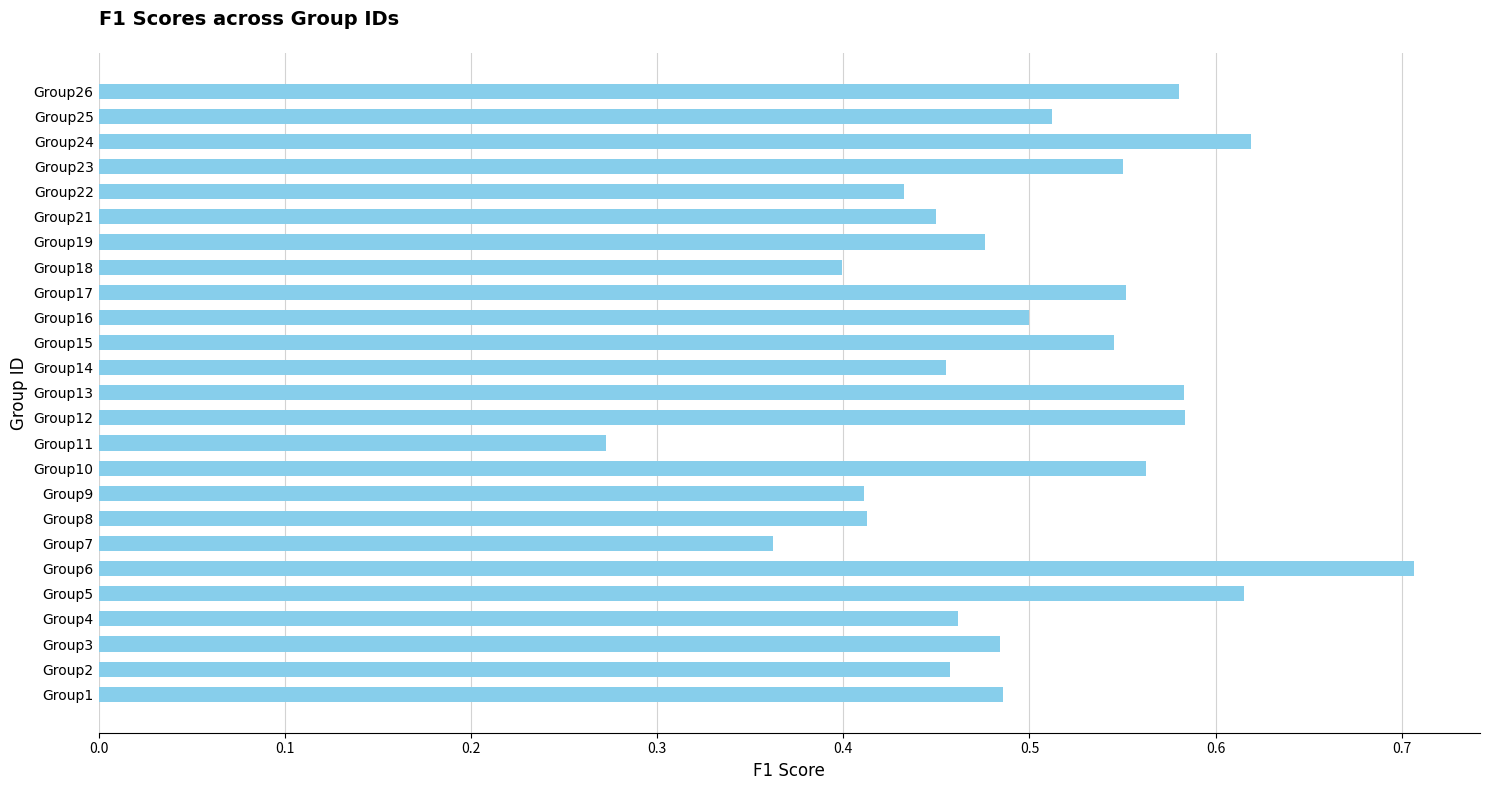

What is the maximum value shown in the chart?

0.7